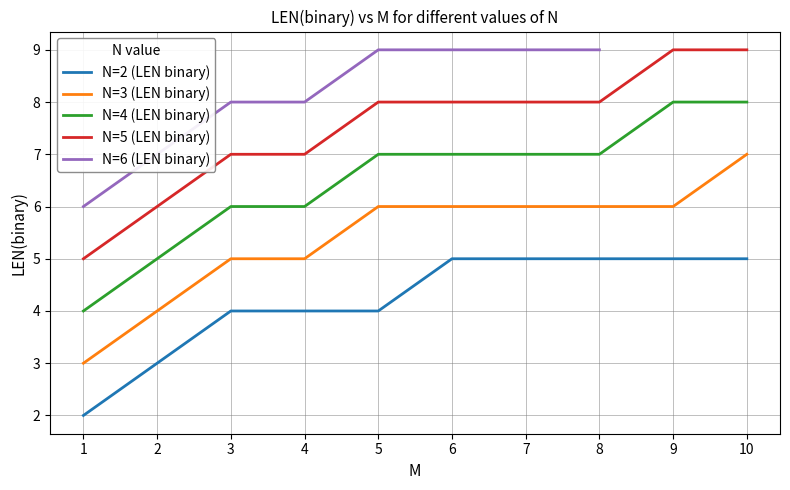

Where is the data nearest to the value 5?

4